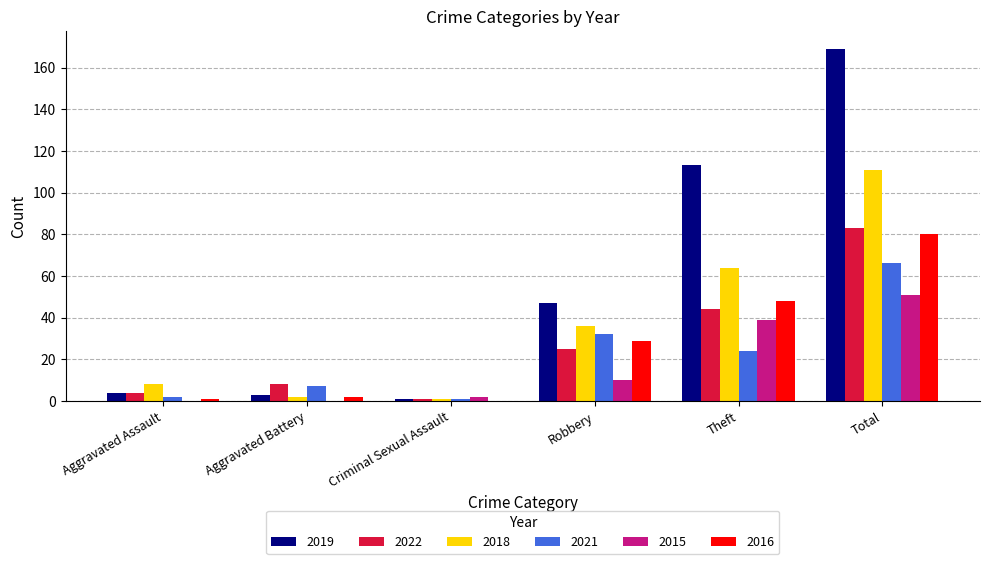

Reading left to right, extract all data points from this chart.

2019: 4	3	1	47	113	169
2022: 4	8	1	25	44	83
2018: 8	2	1	36	64	111
2021: 2	7	1	32	24	66
2015: 0	0	2	10	39	51
2016: 1	2	0	29	48	80